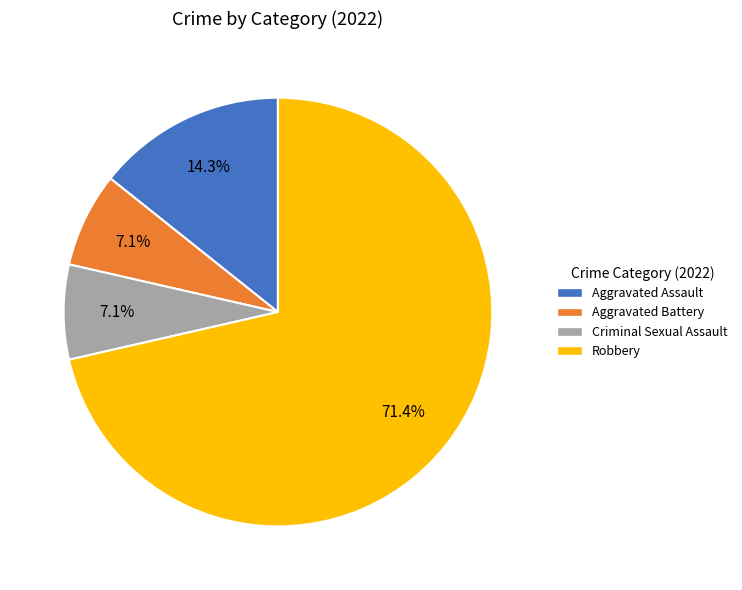

The Robbery slice represents 64% of the pie. True or false?

False